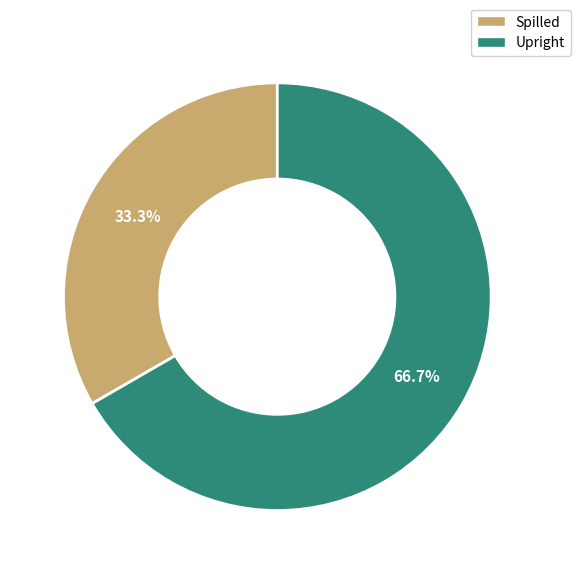

The Spilled slice represents 41% of the pie. True or false?

False